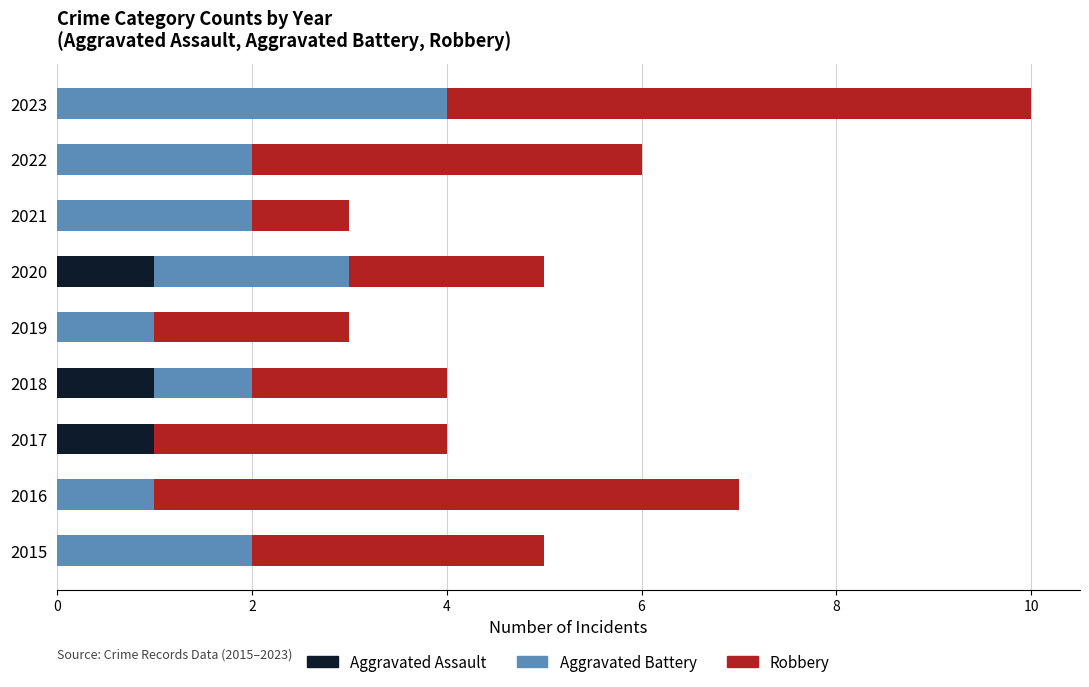

At which category is the sum across all series the highest?

2023